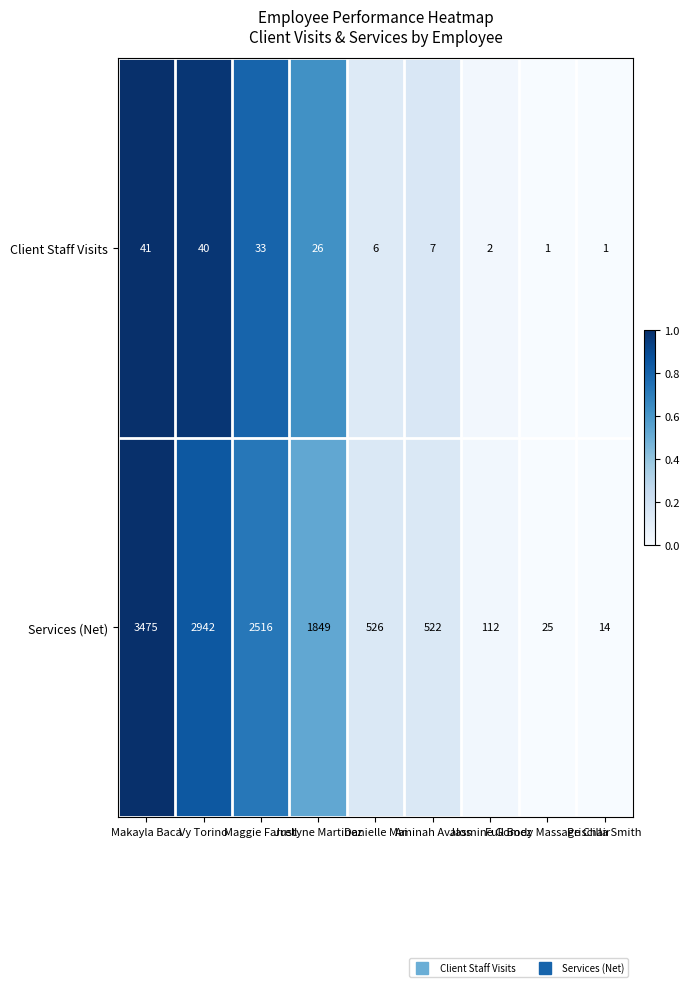

What is the difference between the maximum and minimum values in the Client Staff Visits series?

40